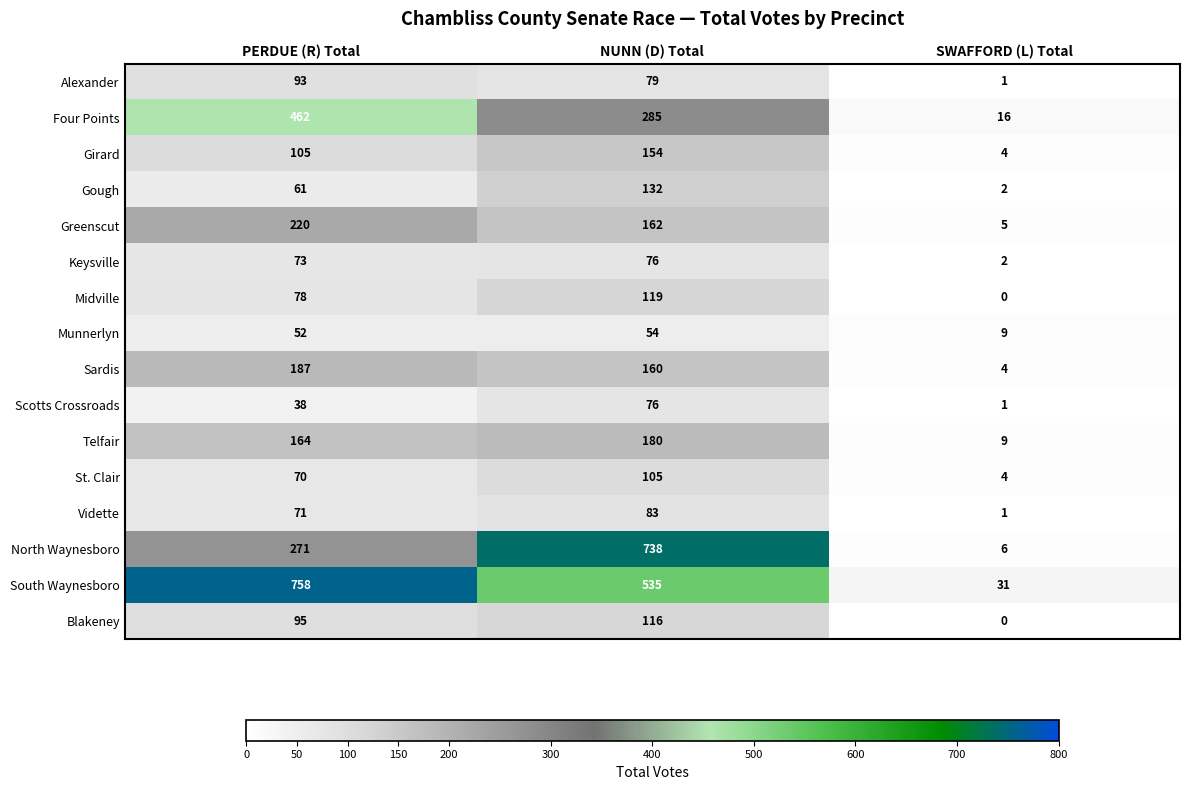

Which label corresponds to the largest value in the chart?

PERDUE (R) Total